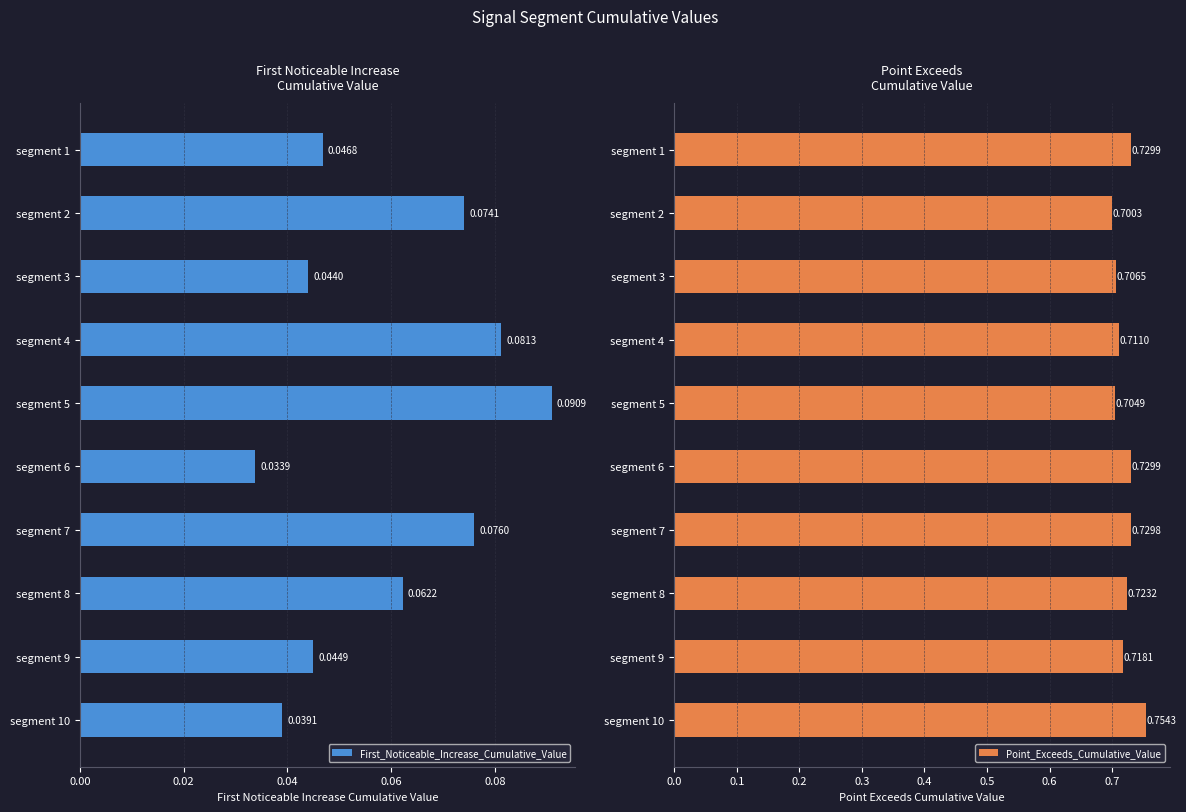

Reading left to right, list all the values displayed in this chart.

First_Noticeable_Increase_Cumulative_Value: 0.0	0.1	0.0	0.1	0.1	0.0	0.1	0.1	0.0	0.0
Point_Exceeds_Cumulative_Value: 0.7	0.7	0.7	0.7	0.7	0.7	0.7	0.7	0.7	0.8